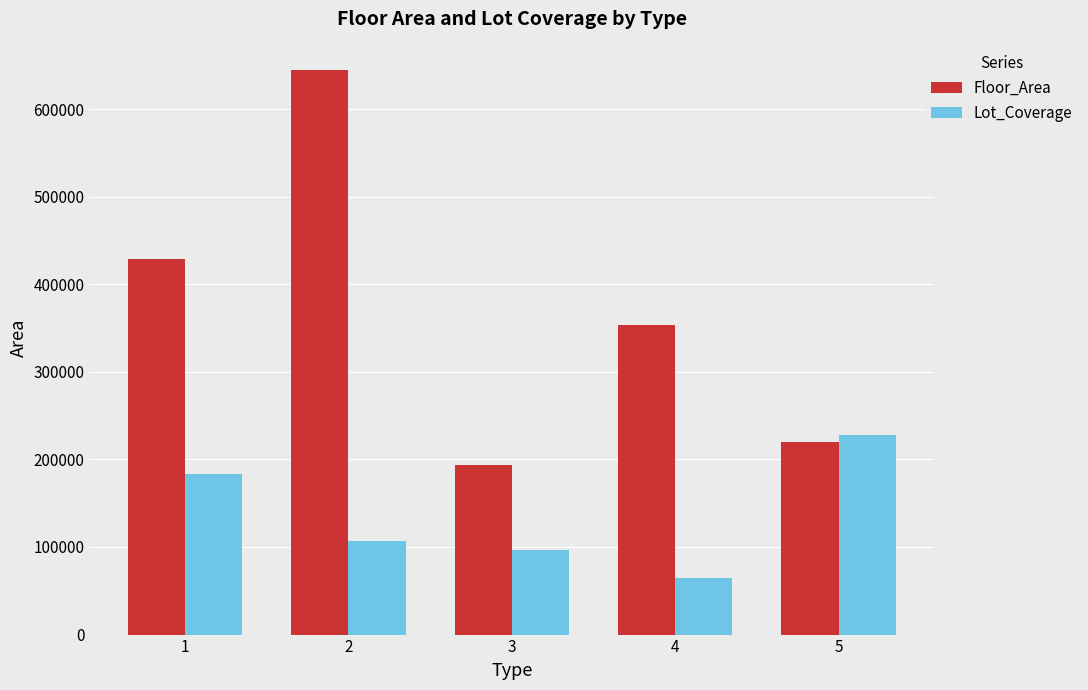

How many values in the Floor_Area series are below 353369?

2